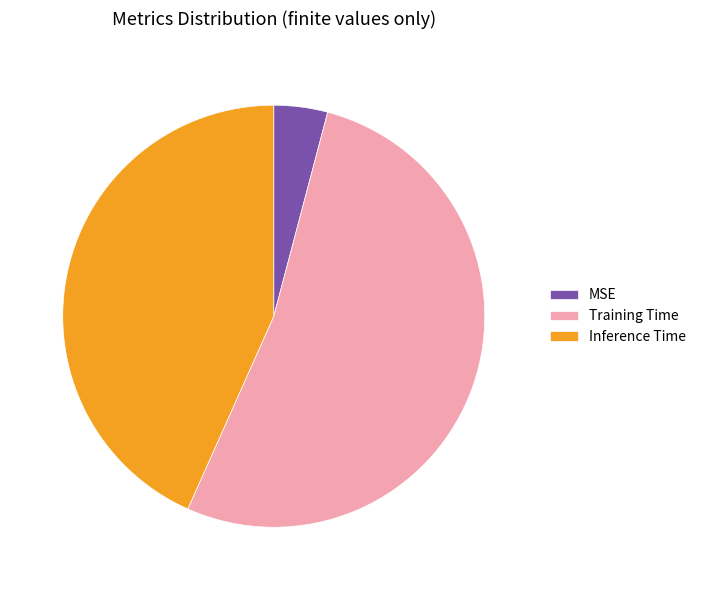

Between MSE and Training Time, which is larger?

Training Time